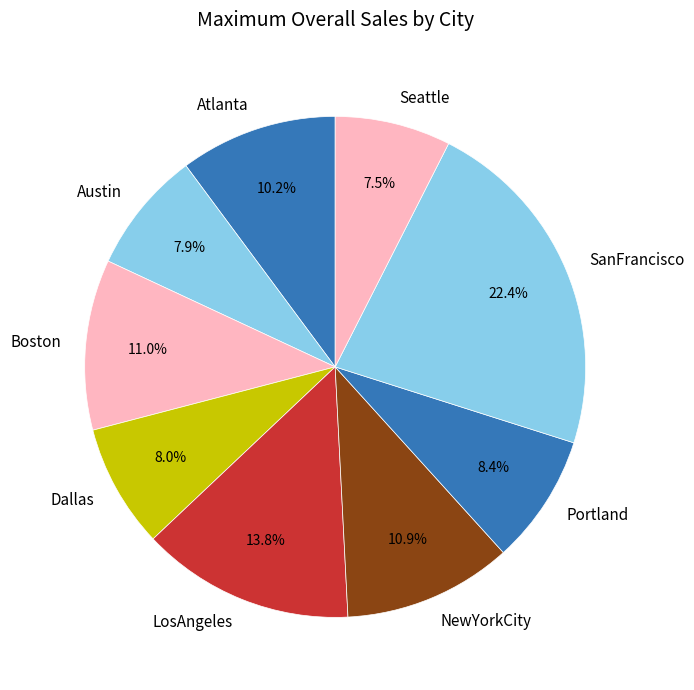

True or false: Boston accounts for 17% of the total.

False